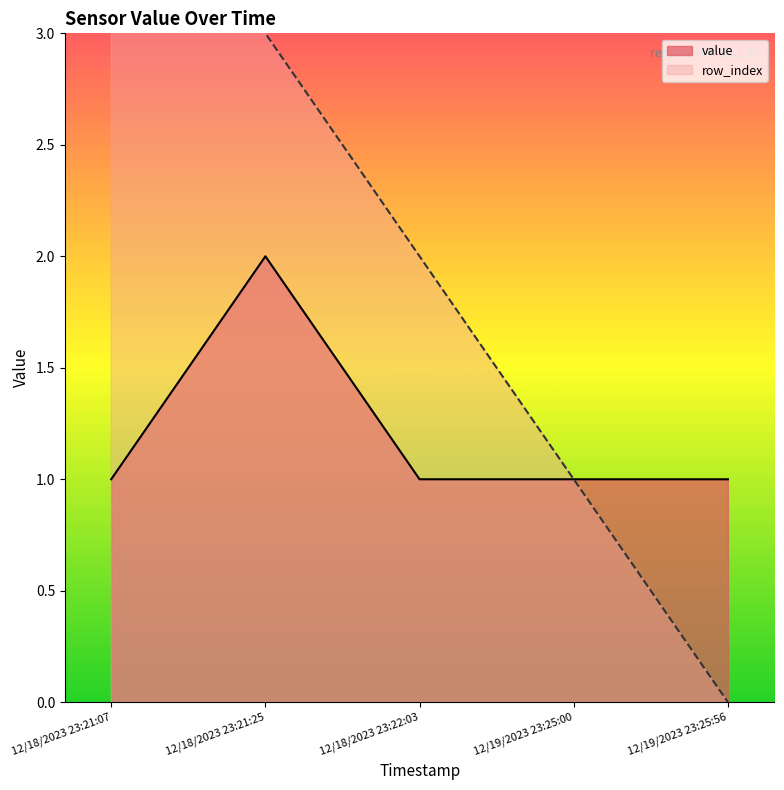

Is it true that row_index equals 5 at 12/18/2023 23:21:25?

False